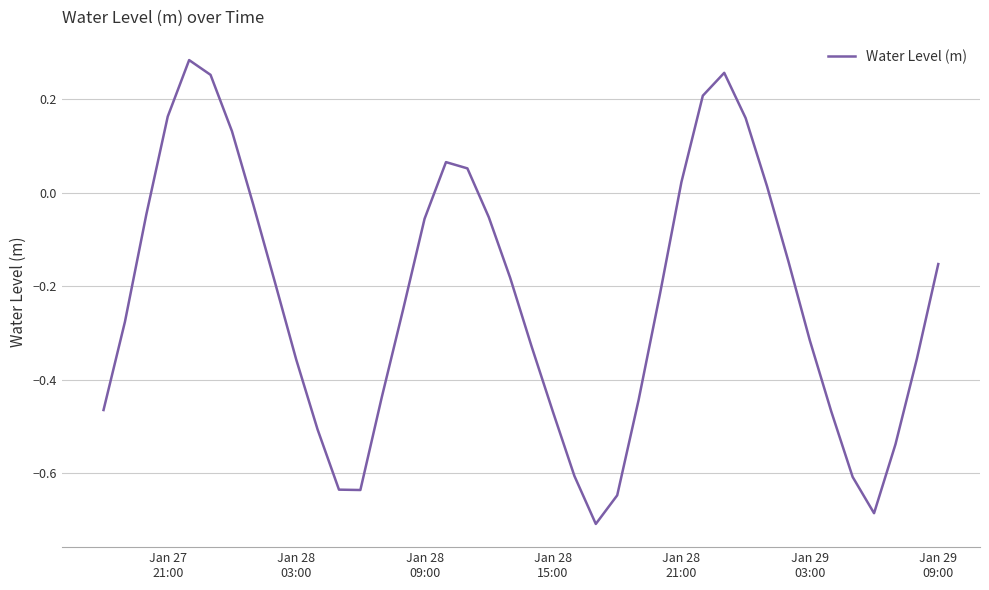

What is the difference between the maximum and minimum values?

1.0